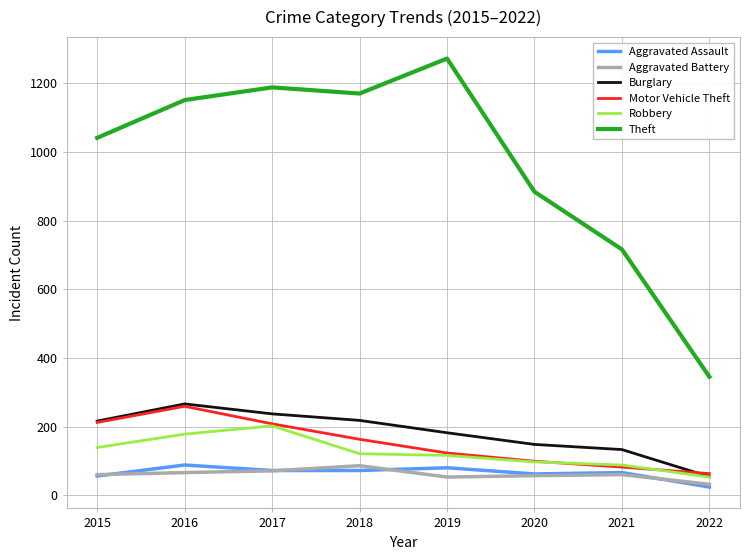

Does the chart display data point markers on the line(s)?

No